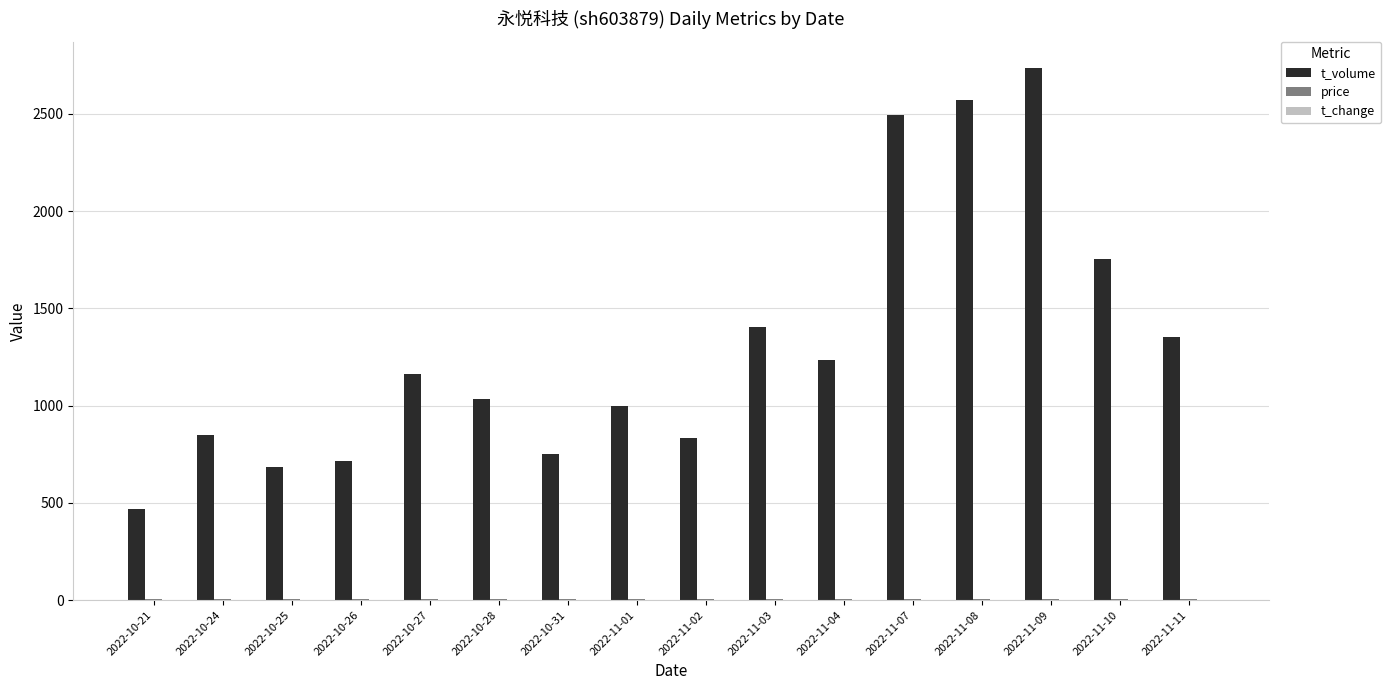

Which series changed the most between 2022-11-01 and 2022-11-11?

t_volume